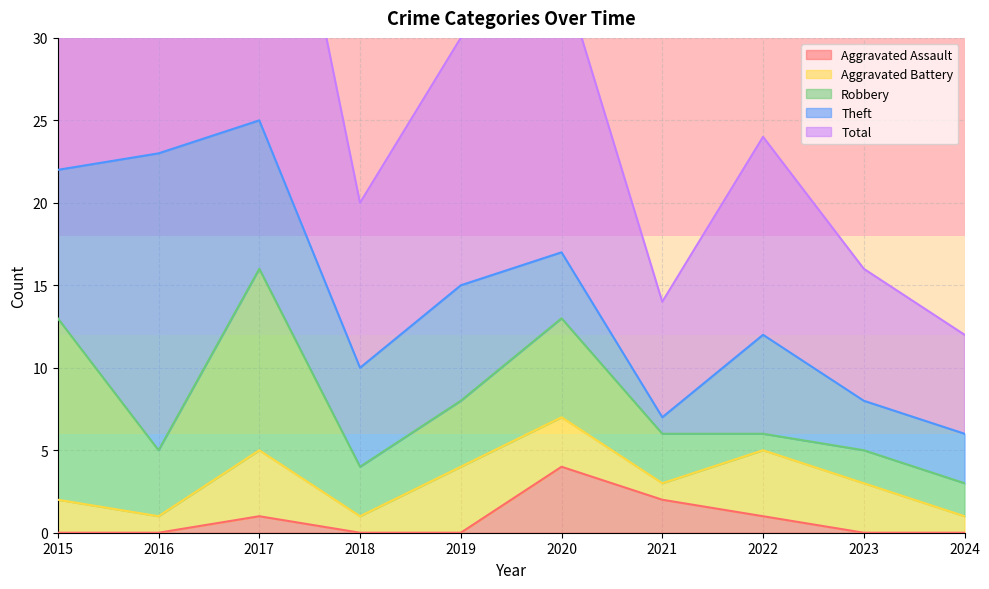

At which label does Aggravated Battery reach its minimum?

2016